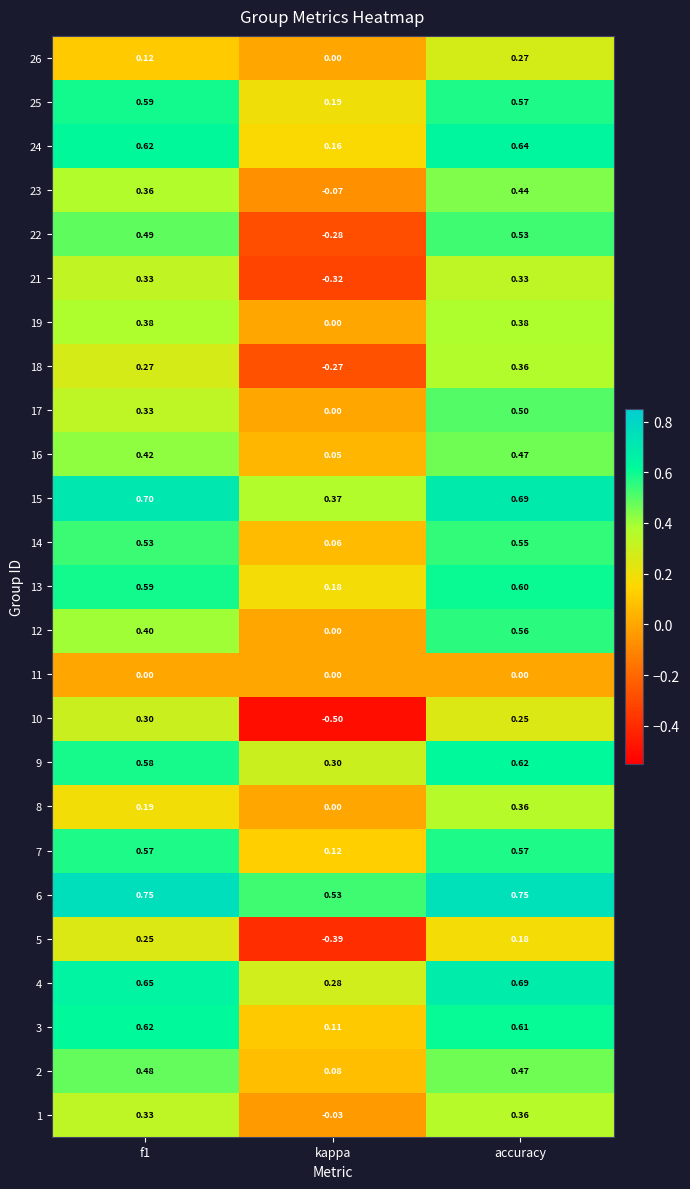

Is the value of 2 at kappa greater than the value of 5 at kappa?

Yes